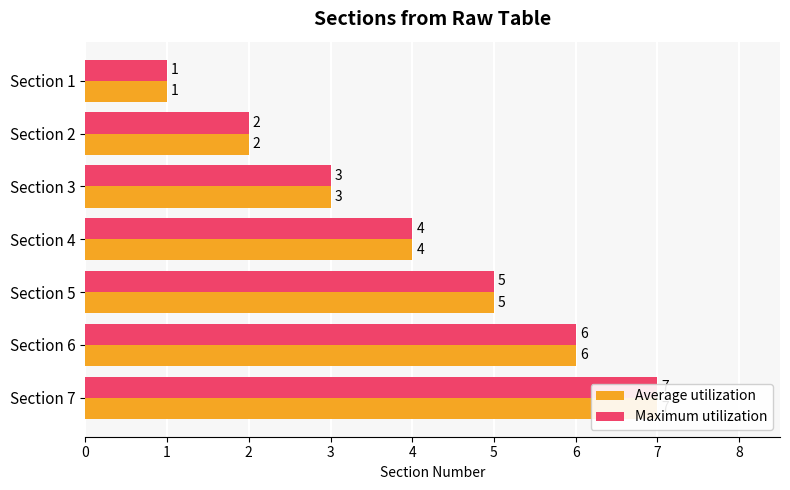

At how many categories does at least one series exceed 4?

3